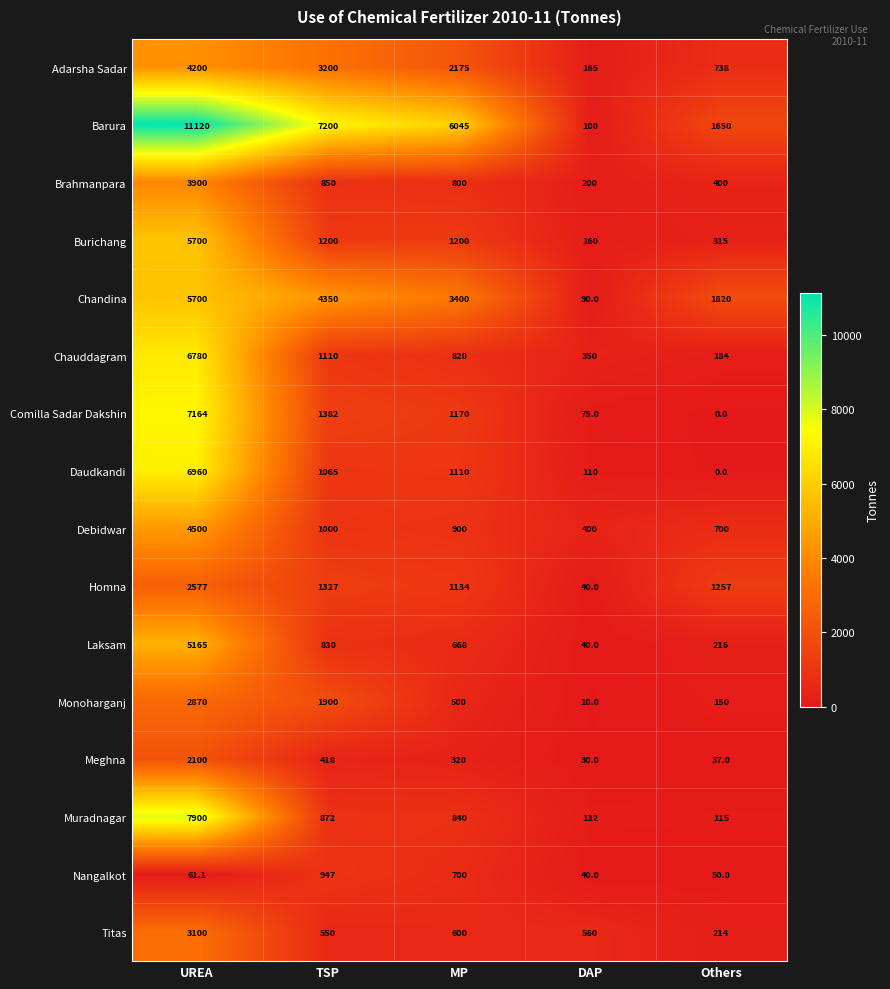

Which series has the largest total across all categories?

Barura